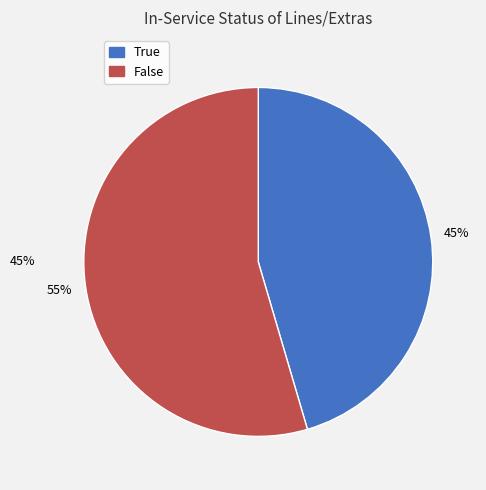

To the nearest percent, what is the average slice percentage?

50%